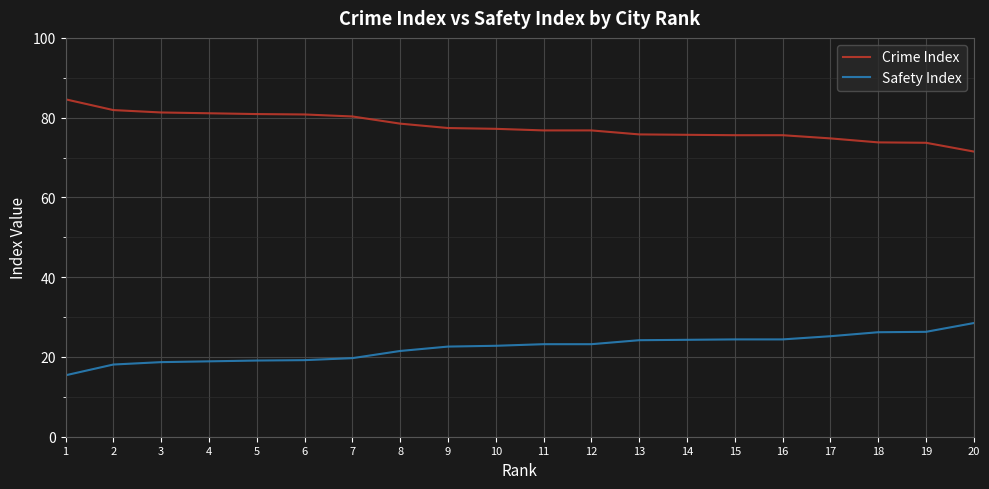

Rank the series at 15 from lowest to highest value.

Safety Index, Crime Index